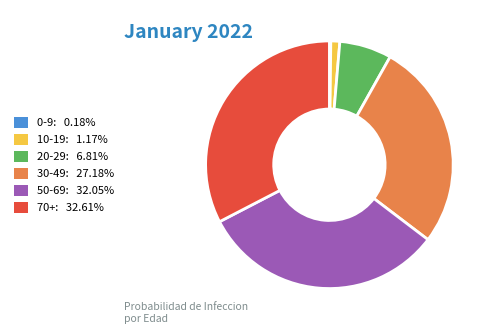

Which slice is the largest?

70+